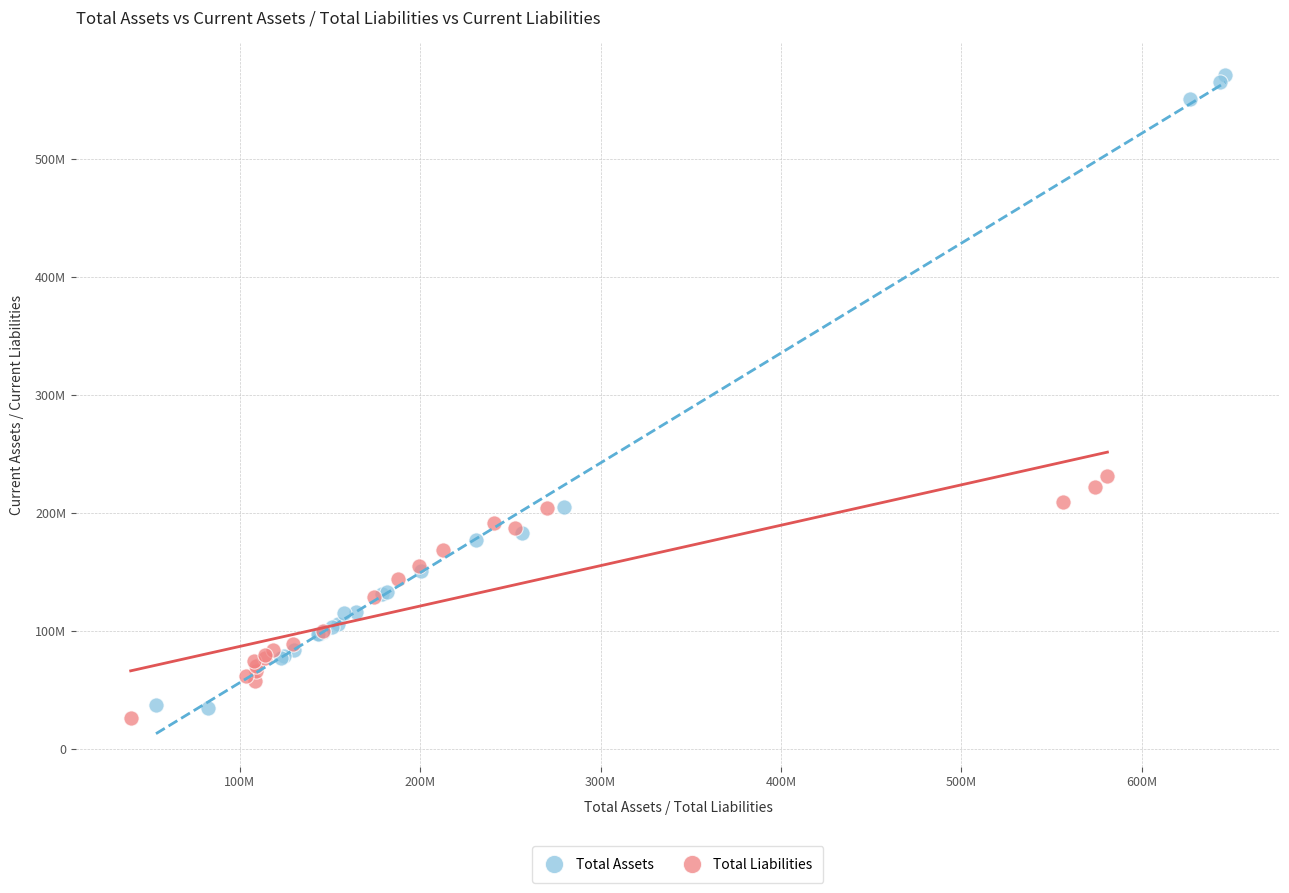

What are all the series names shown in the legend?

Total Assets, Total Liabilities